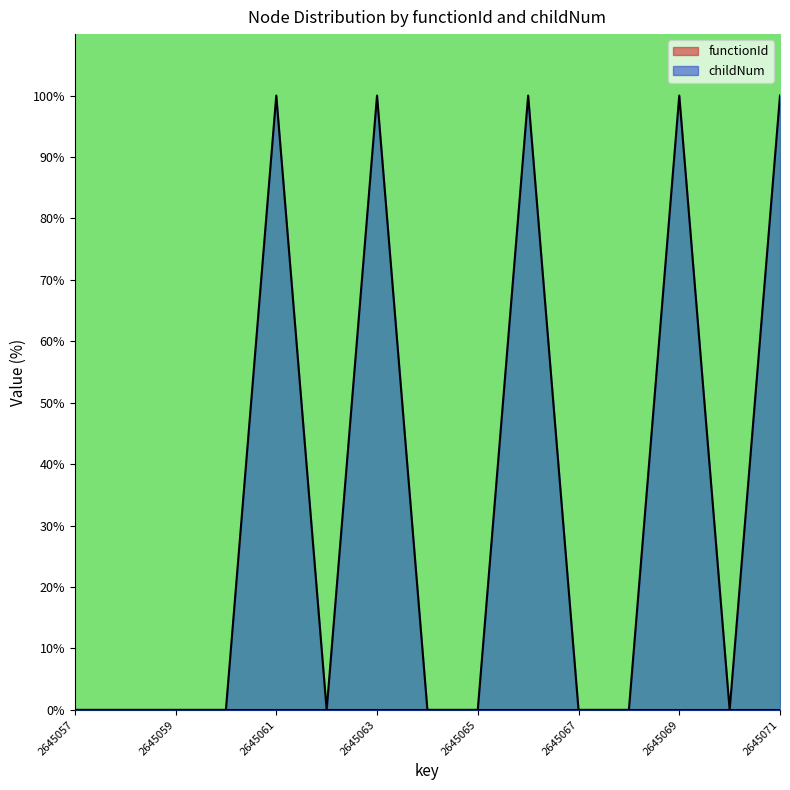

The value at 2645057 is -46. True or false?

False